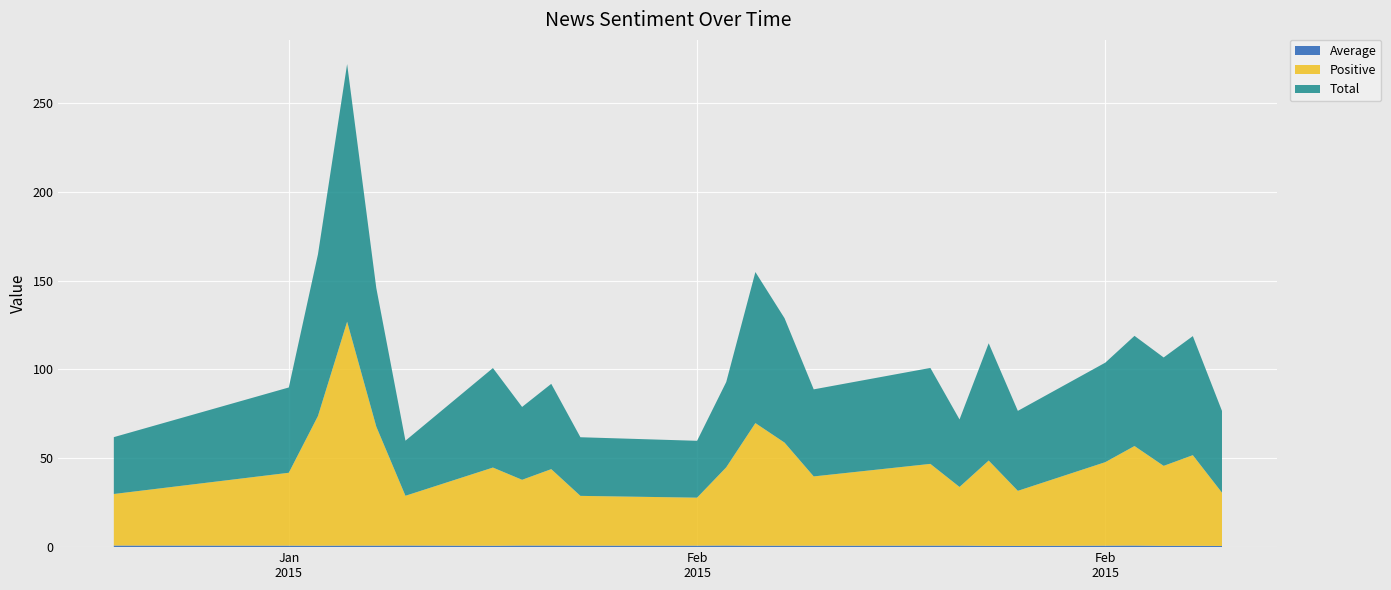

Reading right to left, transcribe all the data shown in this chart.

Average: 0.7	0.8	0.7	0.9	0.8	0.7	0.7	0.9	0.9	0.8	0.8	0.8	0.9	0.8	0.8	0.9	0.9	0.8	0.9	0.9	0.9	0.8	0.9	0.9
Positive: 30.0	51.0	45.0	56.0	47.0	31.0	48.0	33.0	46.0	39.0	58.0	69.0	44.0	27.0	28.0	43.0	37.0	44.0	28.0	67.0	126.0	73.0	41.0	29.0
Total: 46.0	67.0	61.0	62.0	56.0	45.0	66.0	38.0	54.0	49.0	70.0	85.0	48.0	32.0	33.0	48.0	41.0	56.0	31.0	78.0	145.0	91.0	48.0	32.0